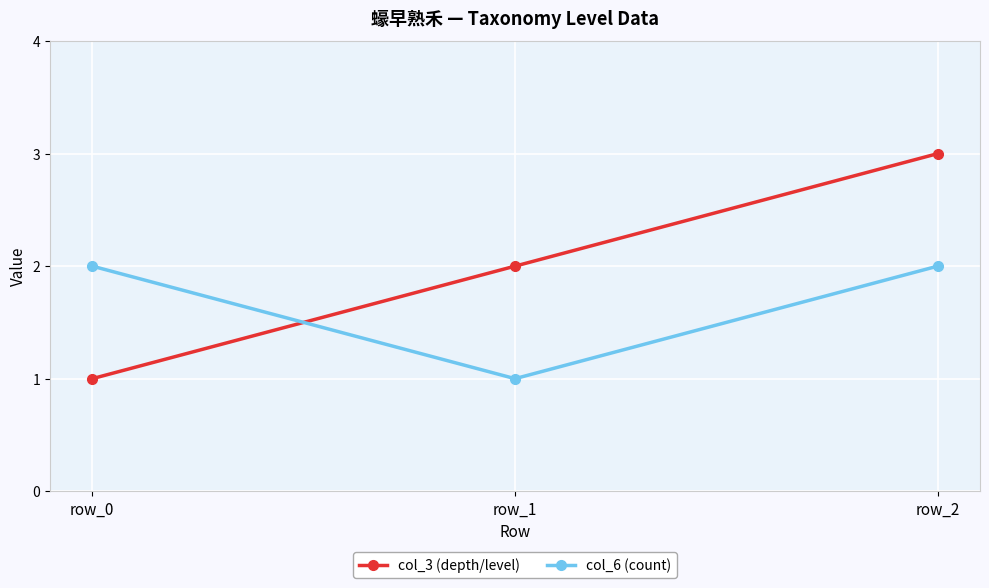

List the labels in order of col_3 (depth/level) value, largest first.

row_2, row_1, row_0